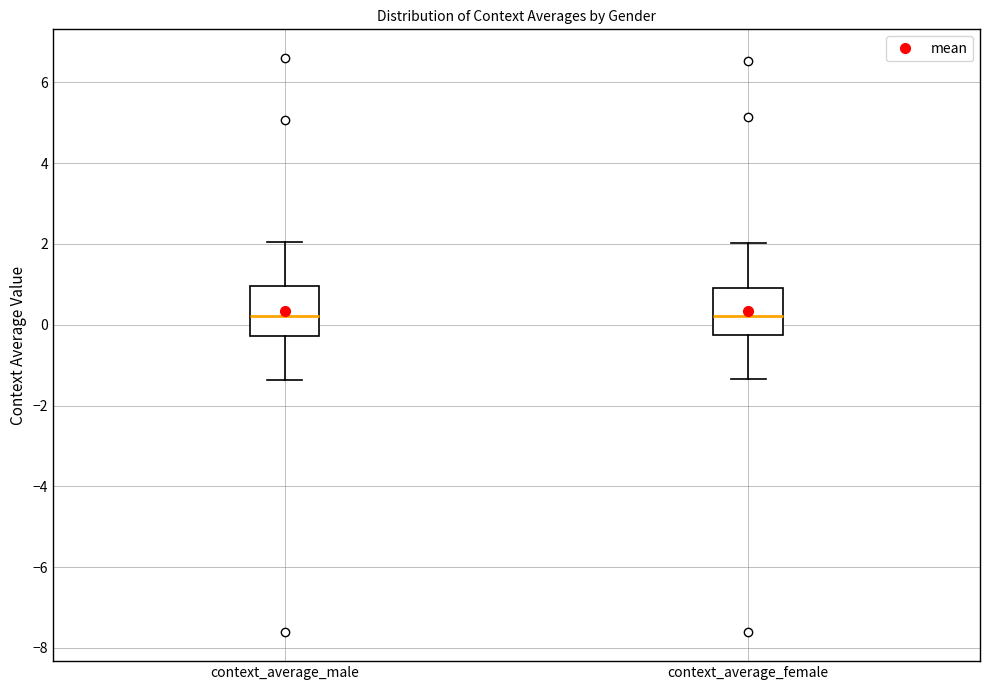

Reading left to right, transcribe this box plot: for each box, give where its median line is, the range the box spans, and where its two whiskers end, as read against the y-axis. The values are not printed on the chart, so give them approximately, as read against the axis.

context_average_male: median 0.2, box -0.2 to 1.0, whiskers -1.4 to 2.0
context_average_female: median 0.2, box -0.2 to 1.0, whiskers -1.4 to 2.0